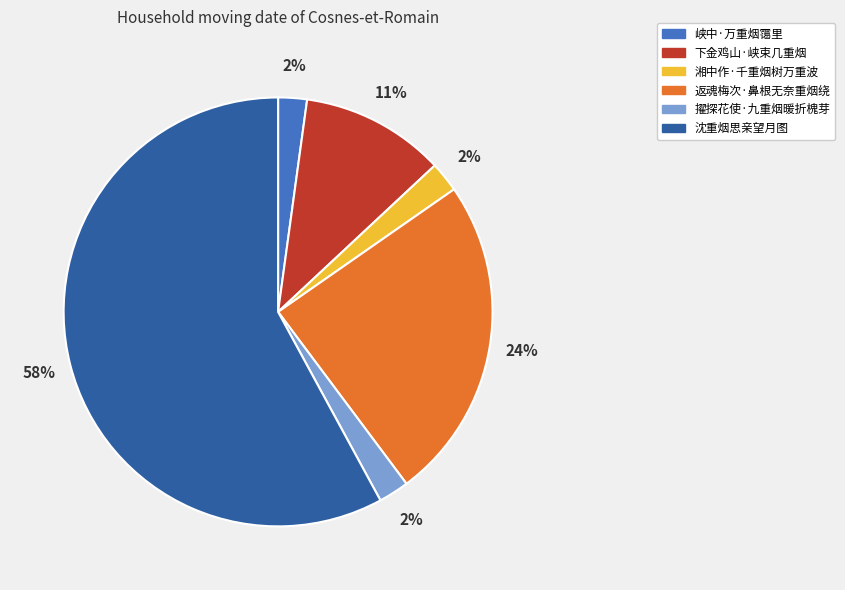

Between 沈重烟思亲望月图 and 返魂梅次·鼻根无奈重烟绕, which is larger?

沈重烟思亲望月图